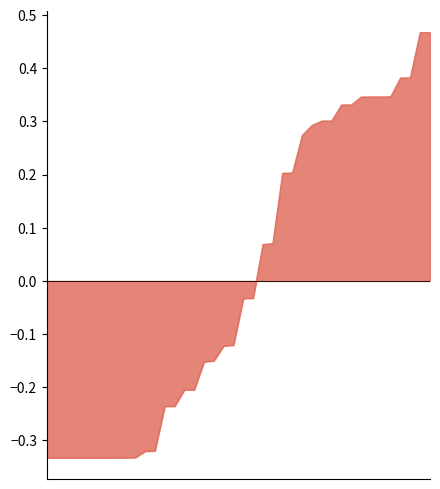

List the labels in order of value, largest first.

24, 25, 38, 37, 3, 18, 19, 4, 34, 33, 20, 21, 39, 0, 35, 36, 30, 29, 2, 1, 10, 9, 11, 12, 16, 17, 22, 23, 13, 14, 26, 27, 28, 8, 7, 32, 31, 15, 6, 5